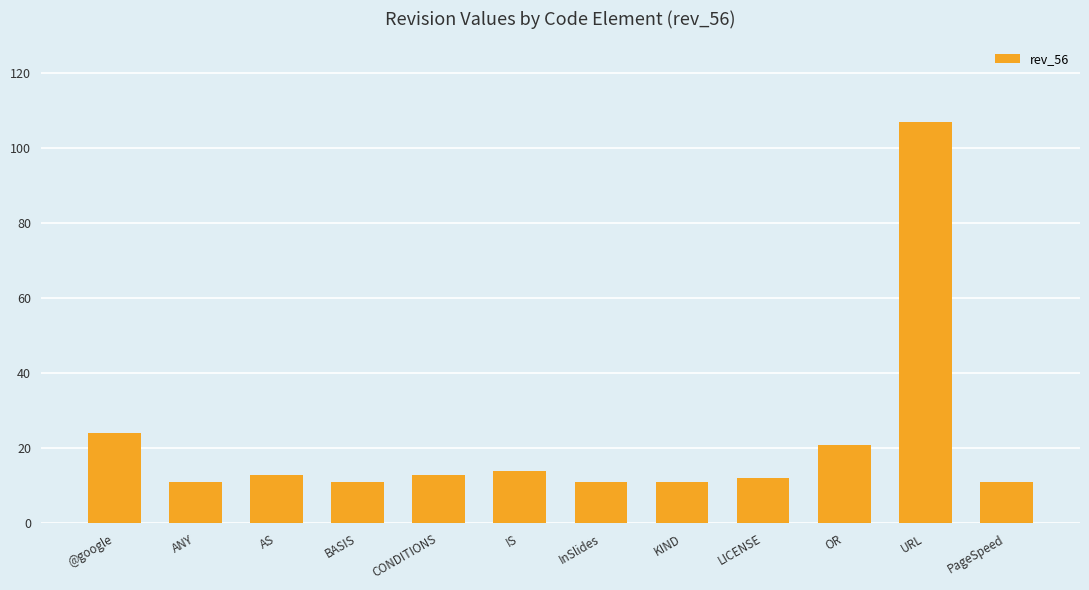

What is the ratio of the value at PageSpeed to the value at IS?

0.8